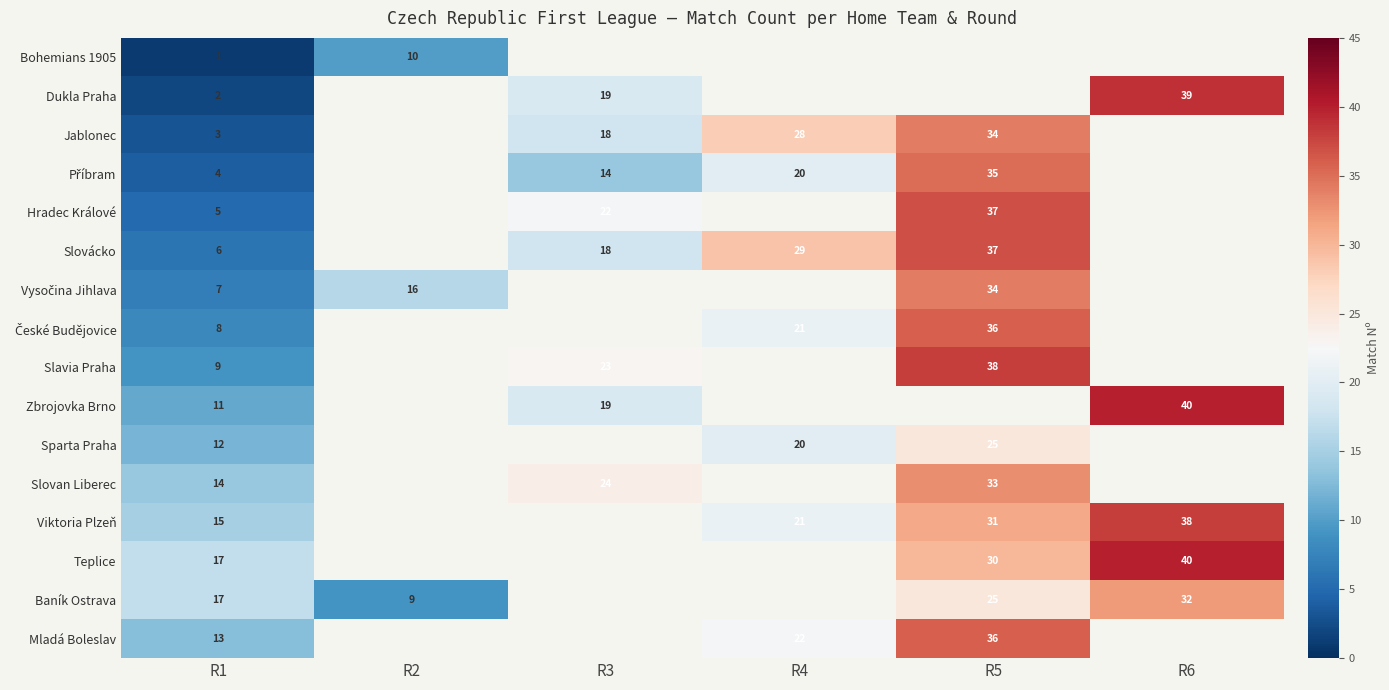

True or false: Jablonec has a value of 3 at R1.

True